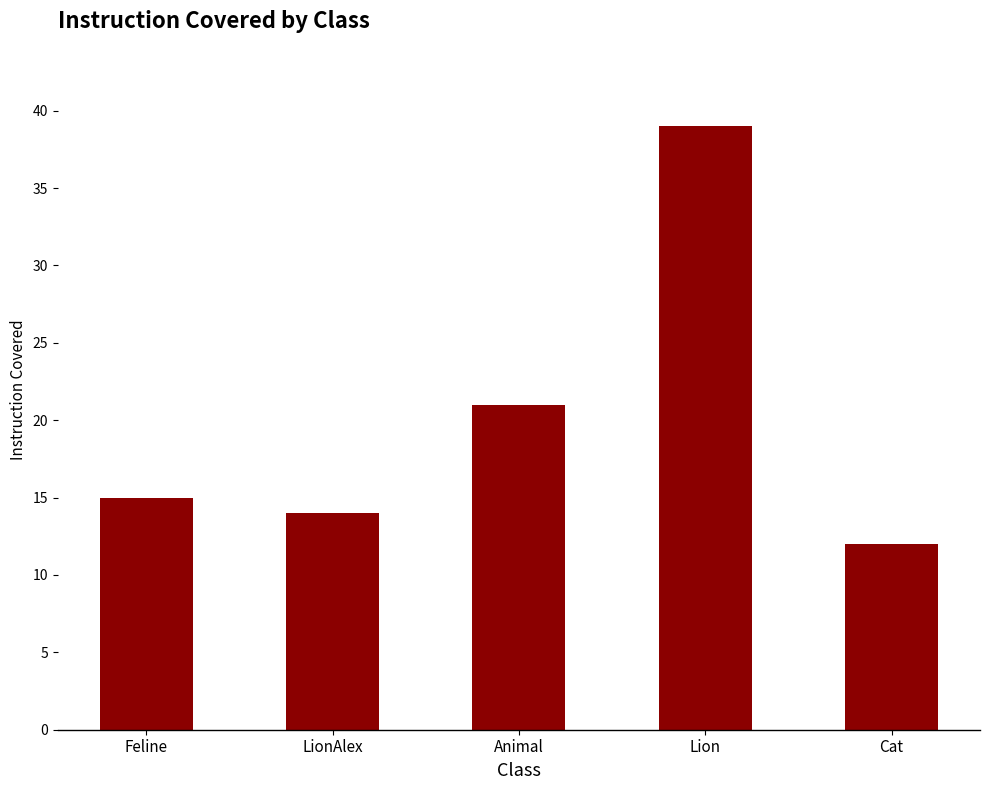

Reading left to right, transcribe all the data shown in this chart.

Feline=15	LionAlex=14	Animal=21	Lion=39	Cat=12